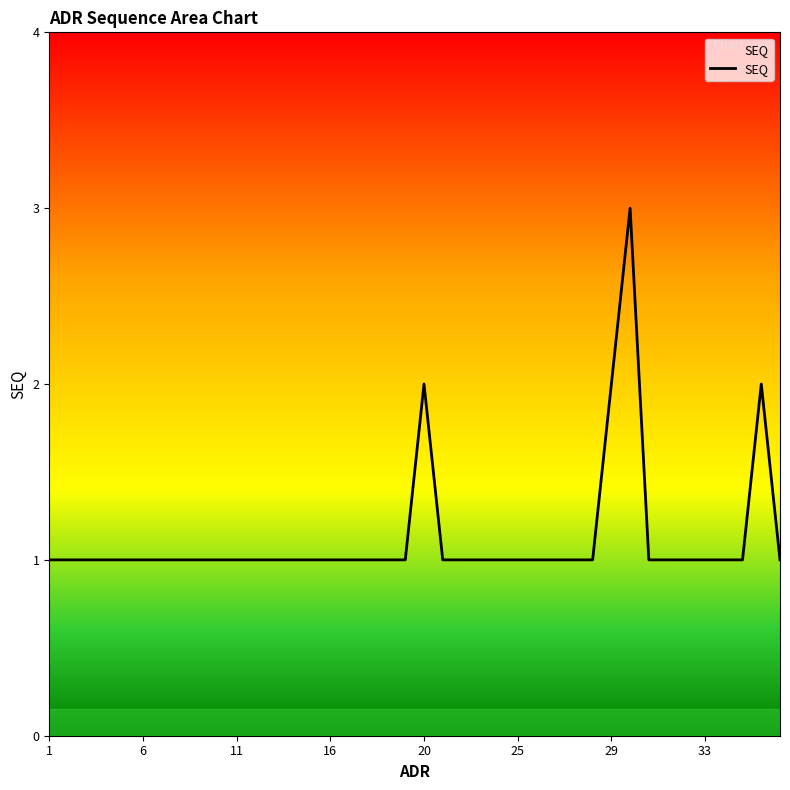

How many lines are shown in the chart?

1